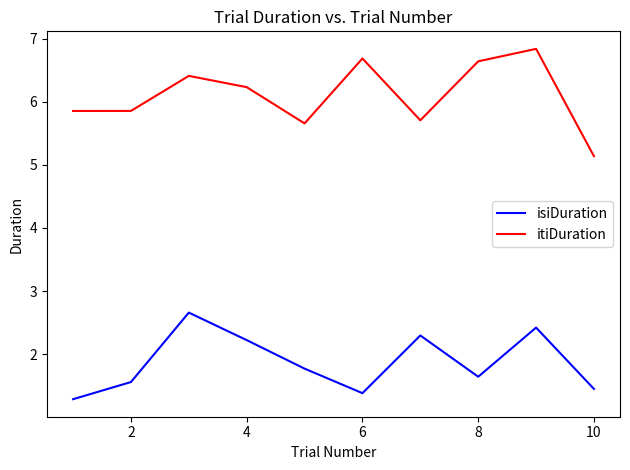

How many isiDuration values are between 1 and 2?

6